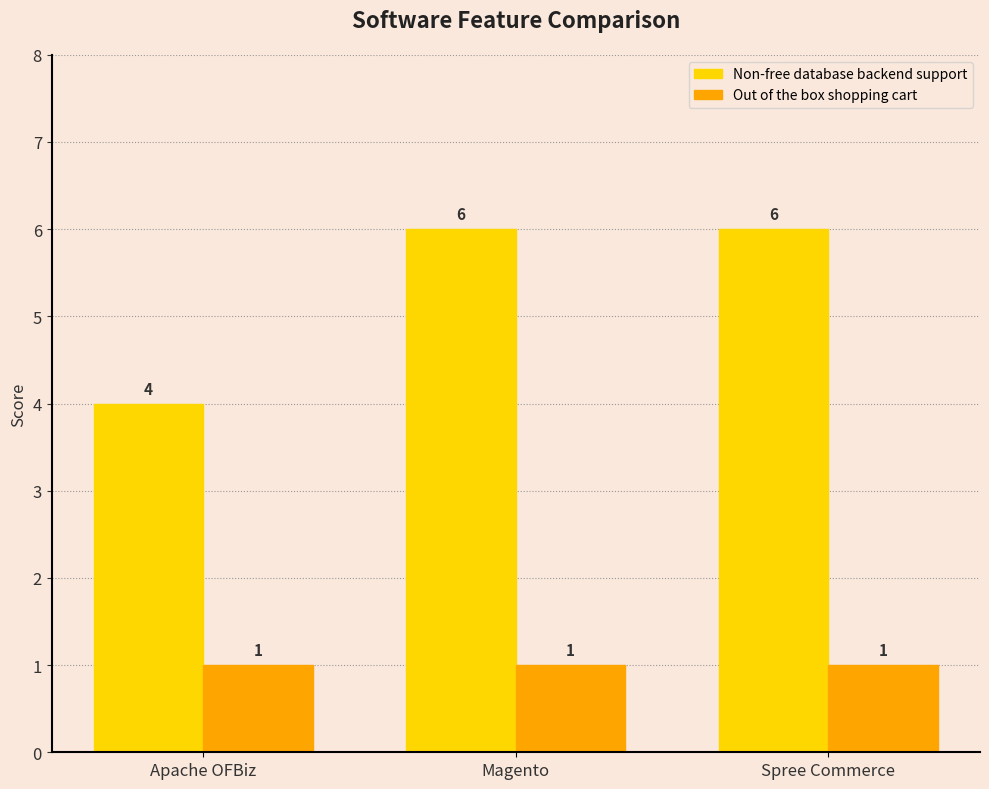

The value of Non-free database backend support at Magento is 11. True or false?

False